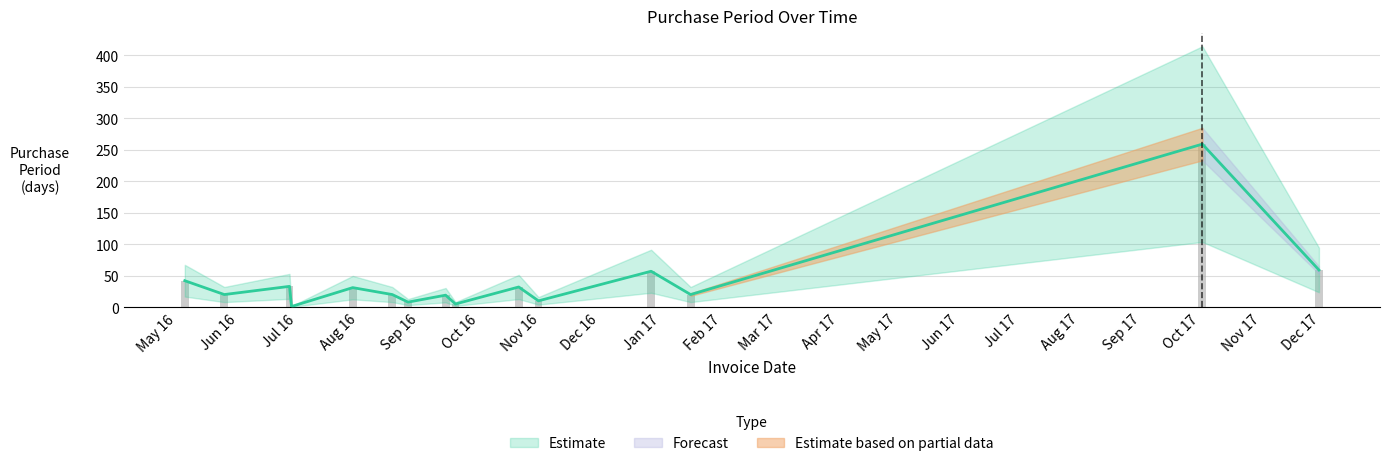

How many data points are above 20?

7